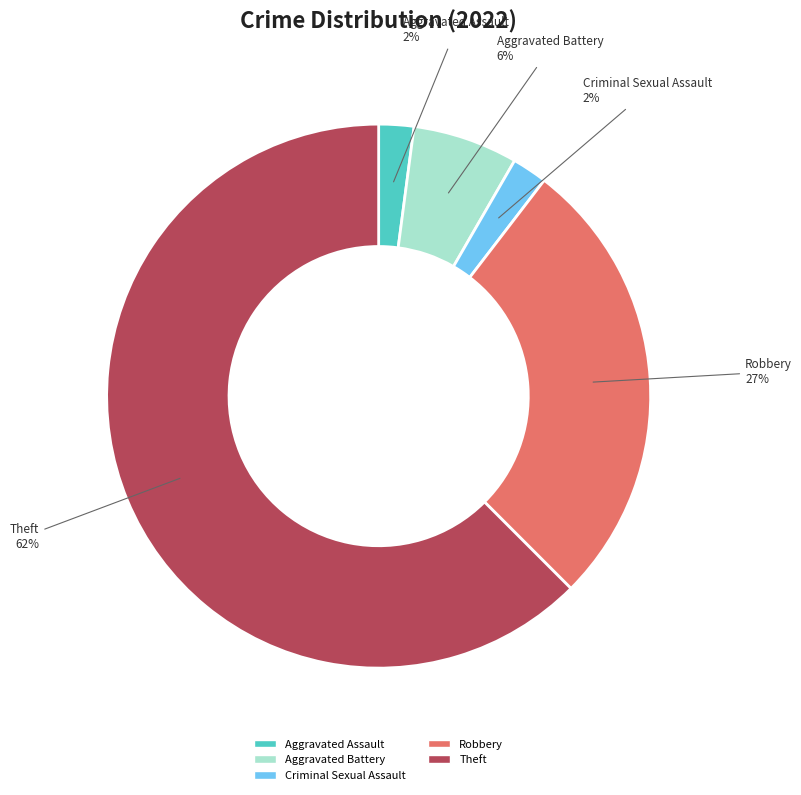

Do Robbery and Theft together represent more than half of the pie?

Yes